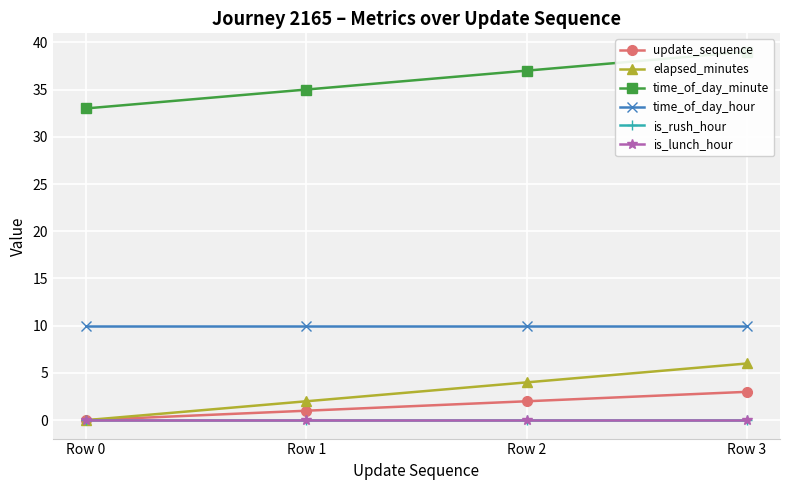

What are all the series names shown in the legend?

update_sequence, elapsed_minutes, time_of_day_minute, time_of_day_hour, is_rush_hour, is_lunch_hour